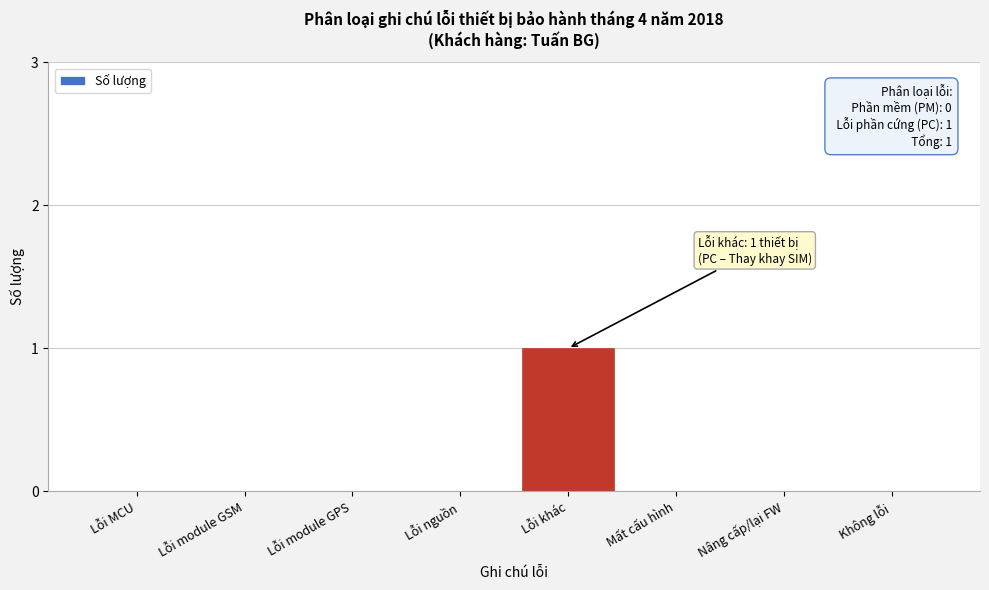

Reading left to right, what are all the values shown in this chart?

Lỗi MCU=0	Lỗi module GSM=0	Lỗi module GPS=0	Lỗi nguồn=0	Lỗi khác=1	Mất cấu hình=0	Nâng cấp/lại FW=0	Không lỗi=0